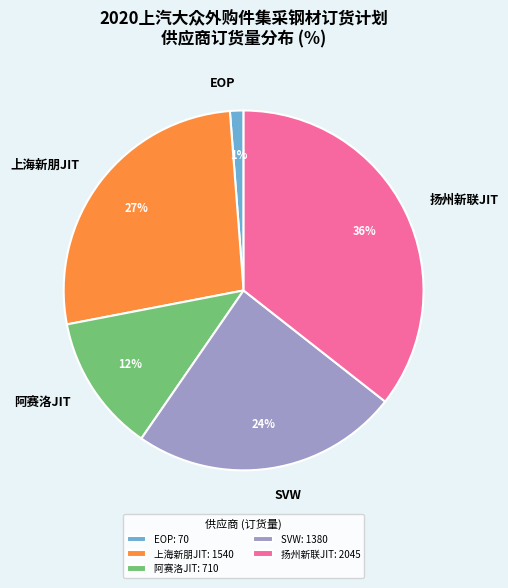

What is the ratio of the value at 阿赛洛JIT to the value at 扬州新联JIT?

0.3